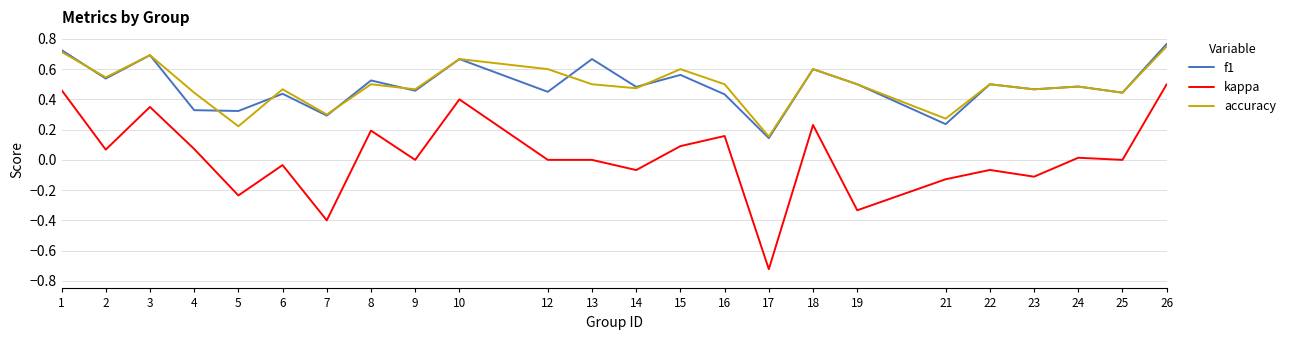

What is the total value across all series at 26?

2.0